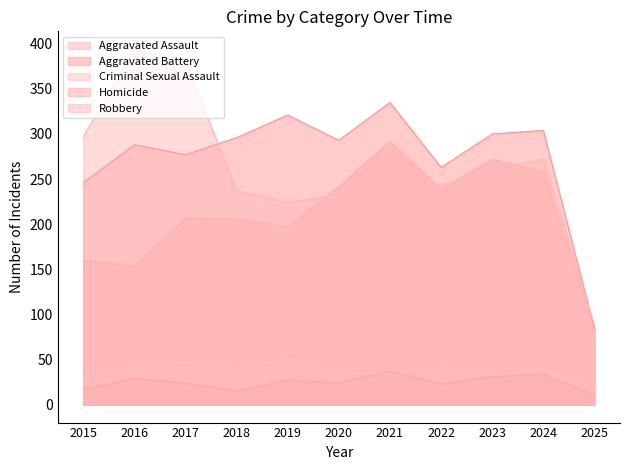

The value of Aggravated Assault at 2015 is 160. True or false?

True